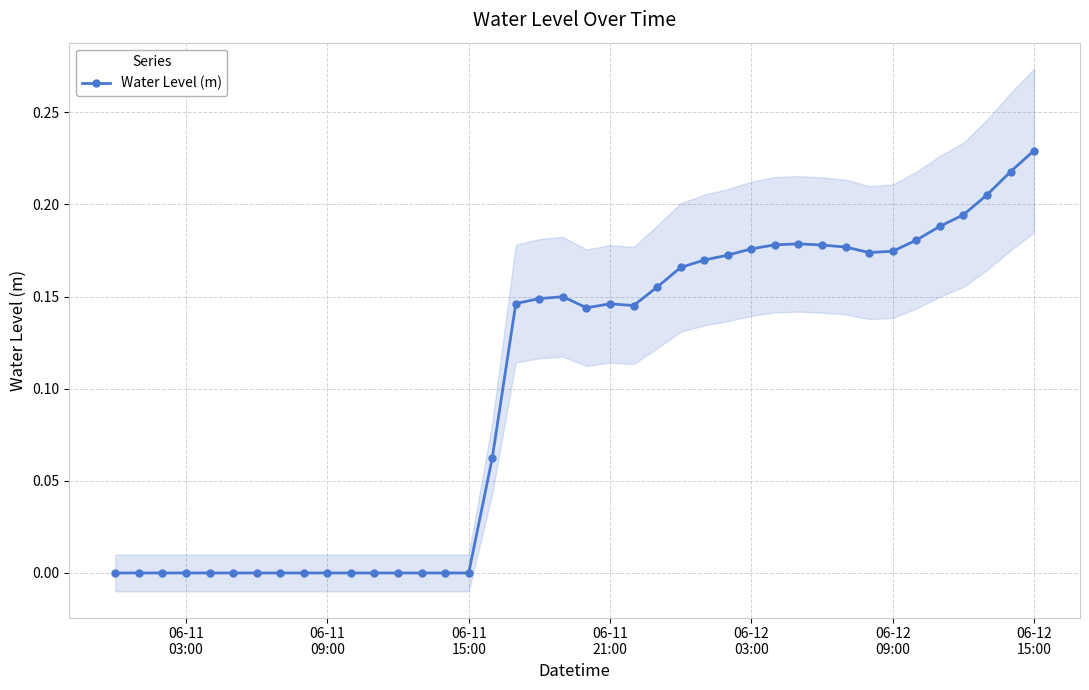

The chart shows a value of 0.1 at 28. True or false?

False